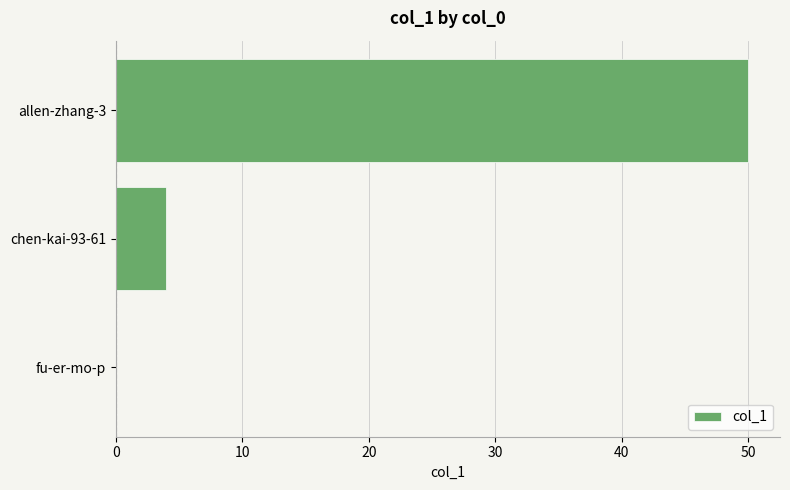

What is the change in value from fu-er-mo-p to chen-kai-93-61?

+4